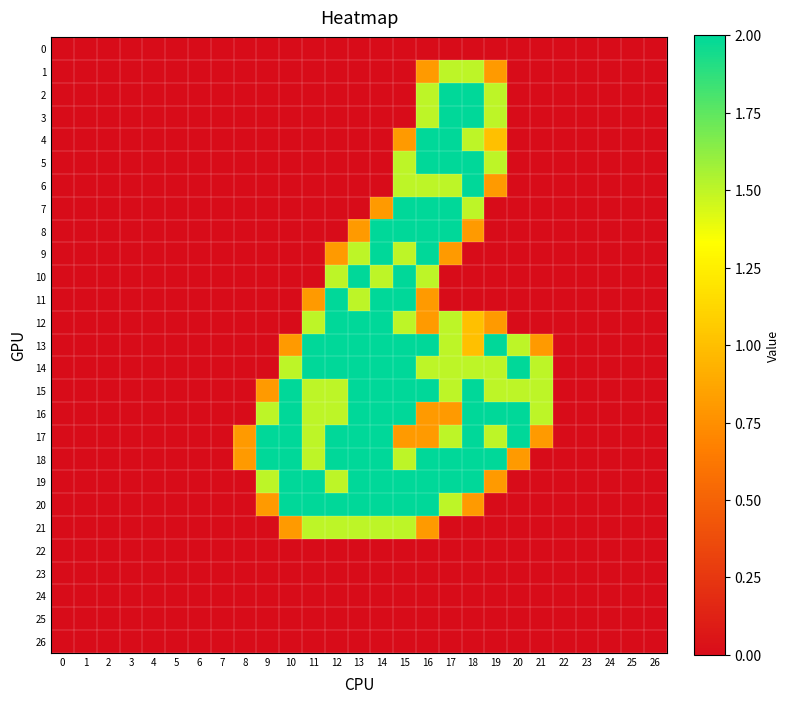

What is the spread (max minus min) of values at 19?

2.0